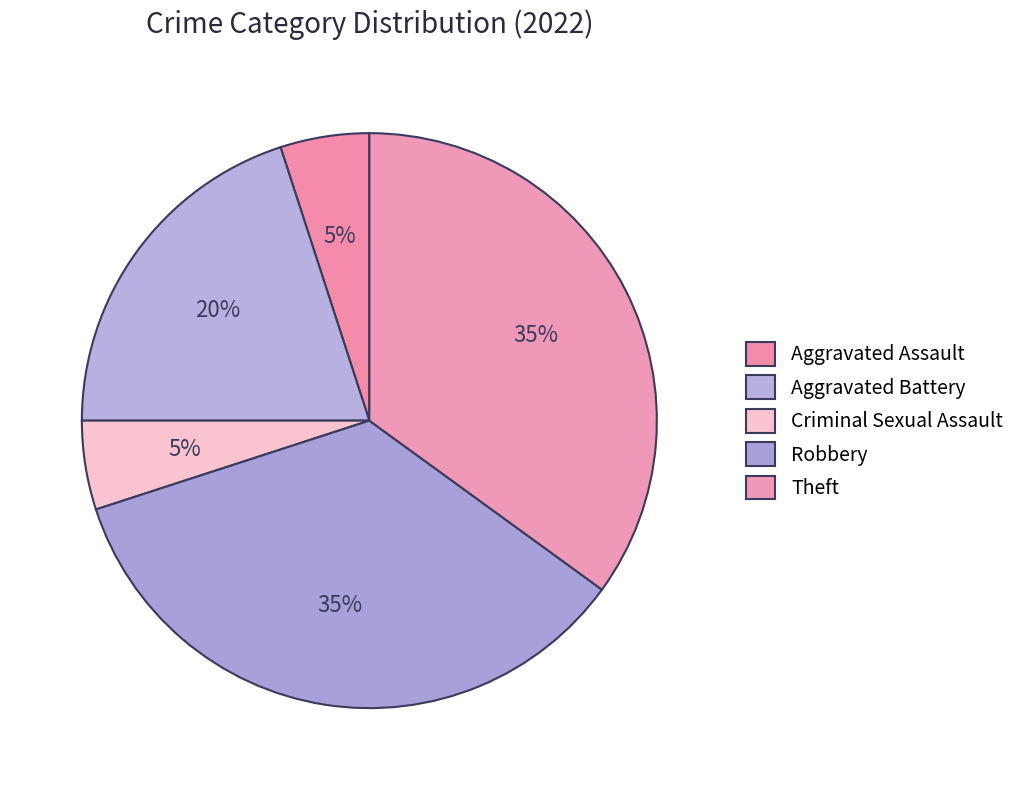

How many slices are in this pie chart?

5